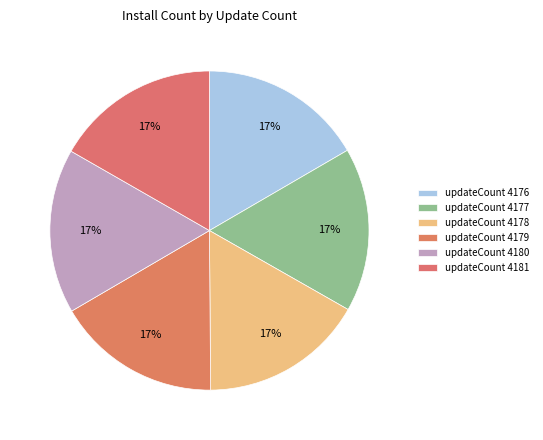

Count the number of slices in the pie.

6